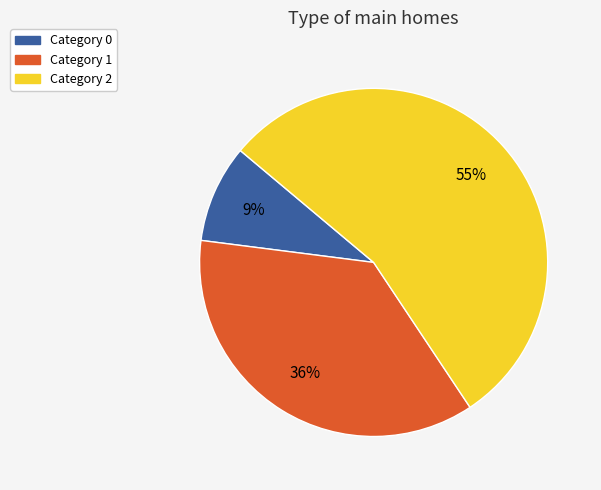

Is there a majority slice in this chart?

Yes